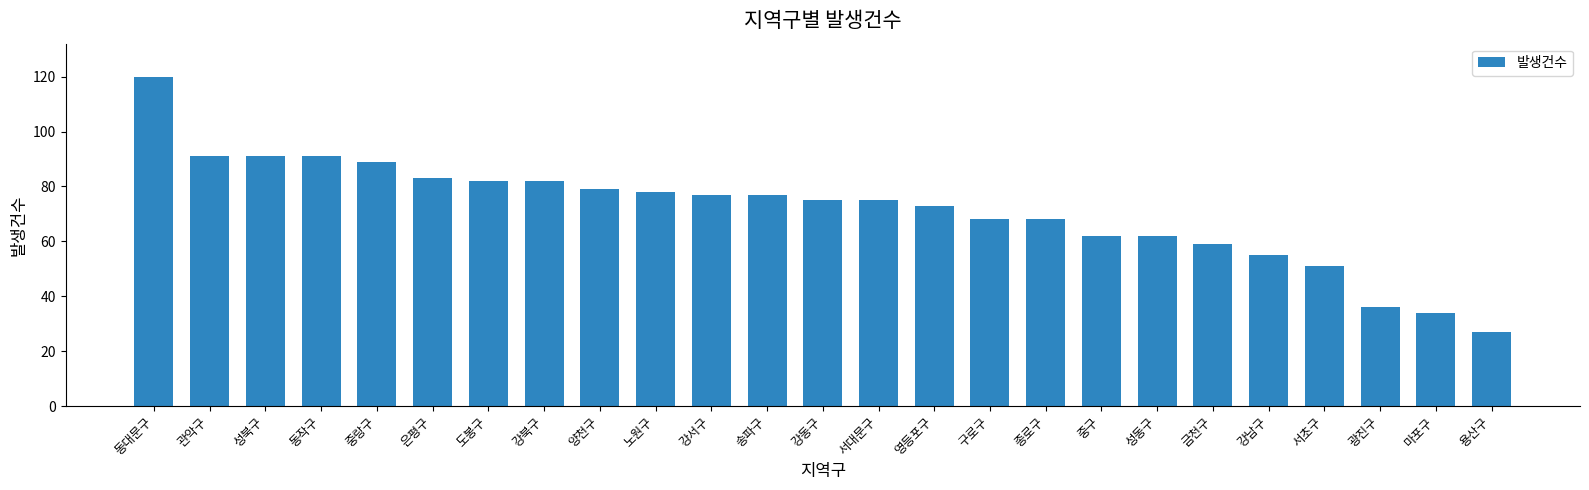

What is the change in value from 강북구 to 양천구?

-3